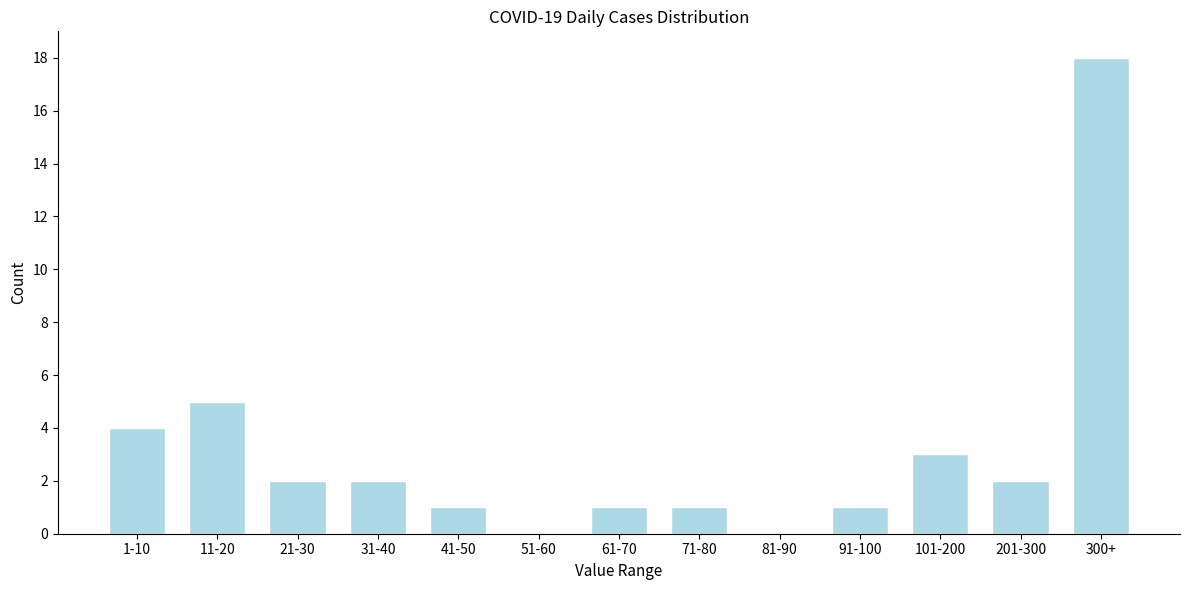

Reading left to right, what are all the values shown in this chart?

1-10=4	11-20=5	21-30=2	31-40=2	41-50=1	51-60=0	61-70=1	71-80=1	81-90=0	91-100=1	101-200=3	201-300=2	300+=18